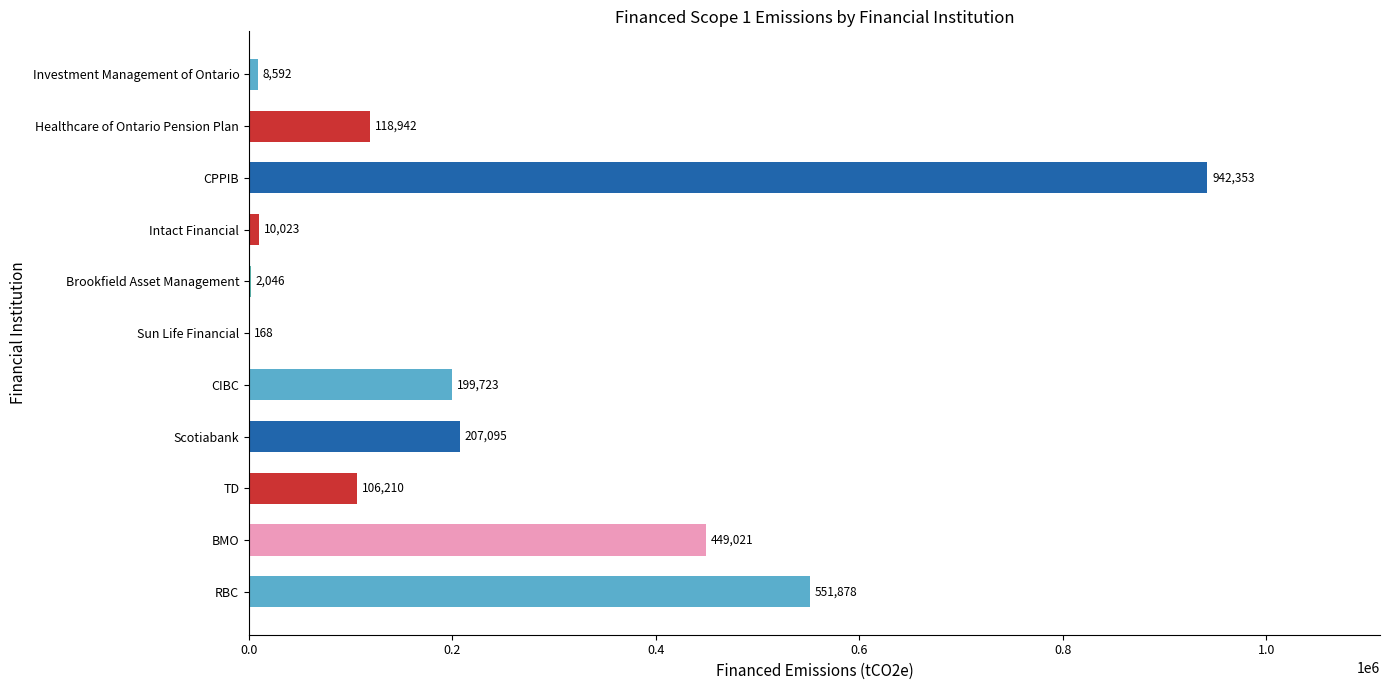

The chart shows a value of 8591.8 at Investment Management of Ontario. True or false?

True